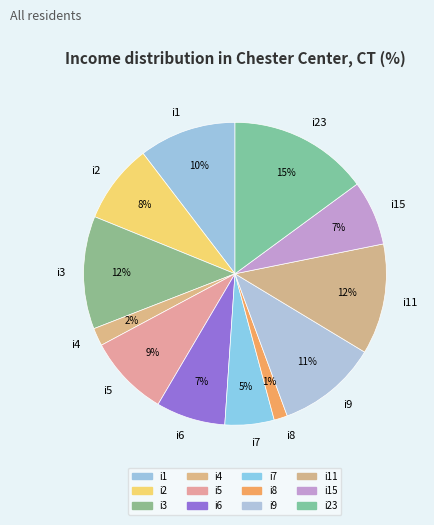

Do i8 and i7 together represent more than half of the pie?

No